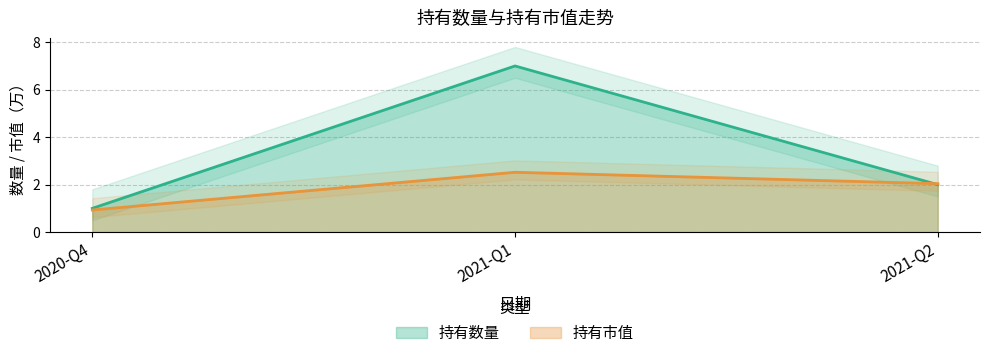

What are all the series names shown in the legend?

持有数量, 持有市值